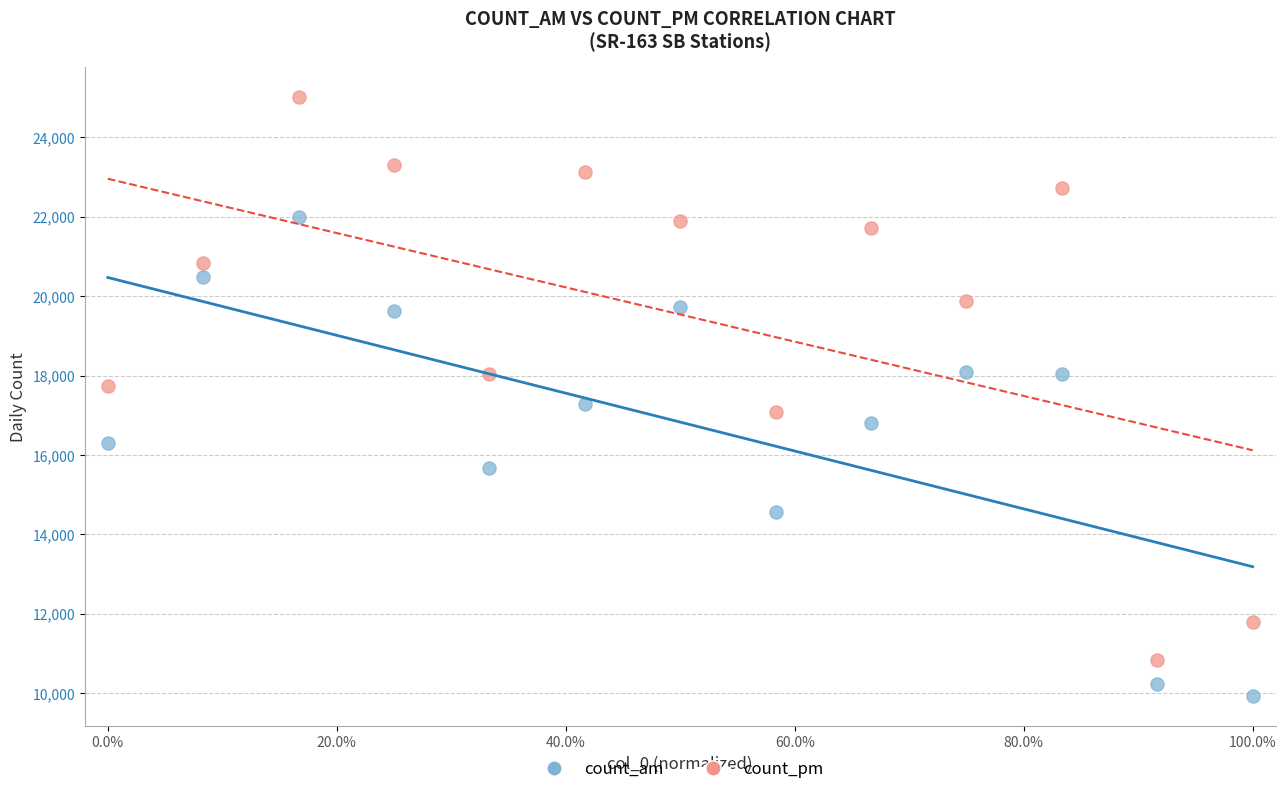

Which series reaches the minimum Y coordinate?

count_am